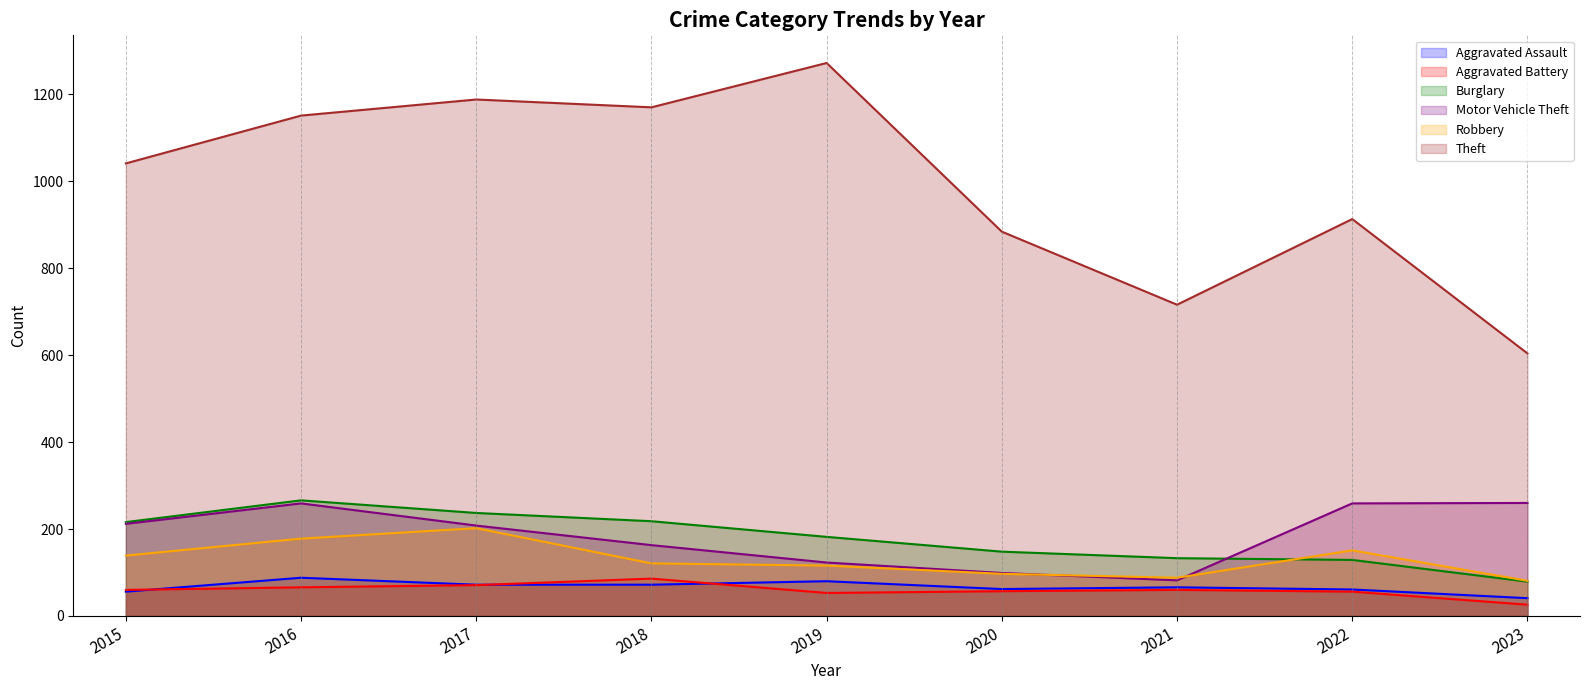

True or false: Theft and Aggravated Assault cross at least once.

False